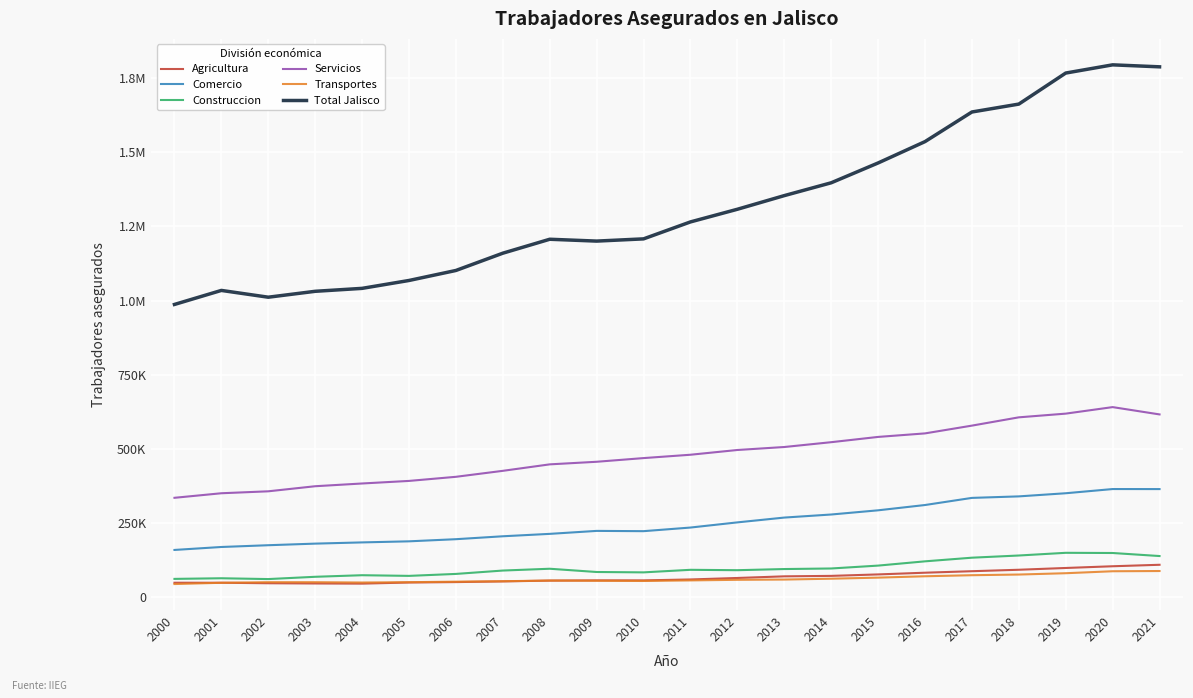

At which label is Comercio closest to 262529?

2013